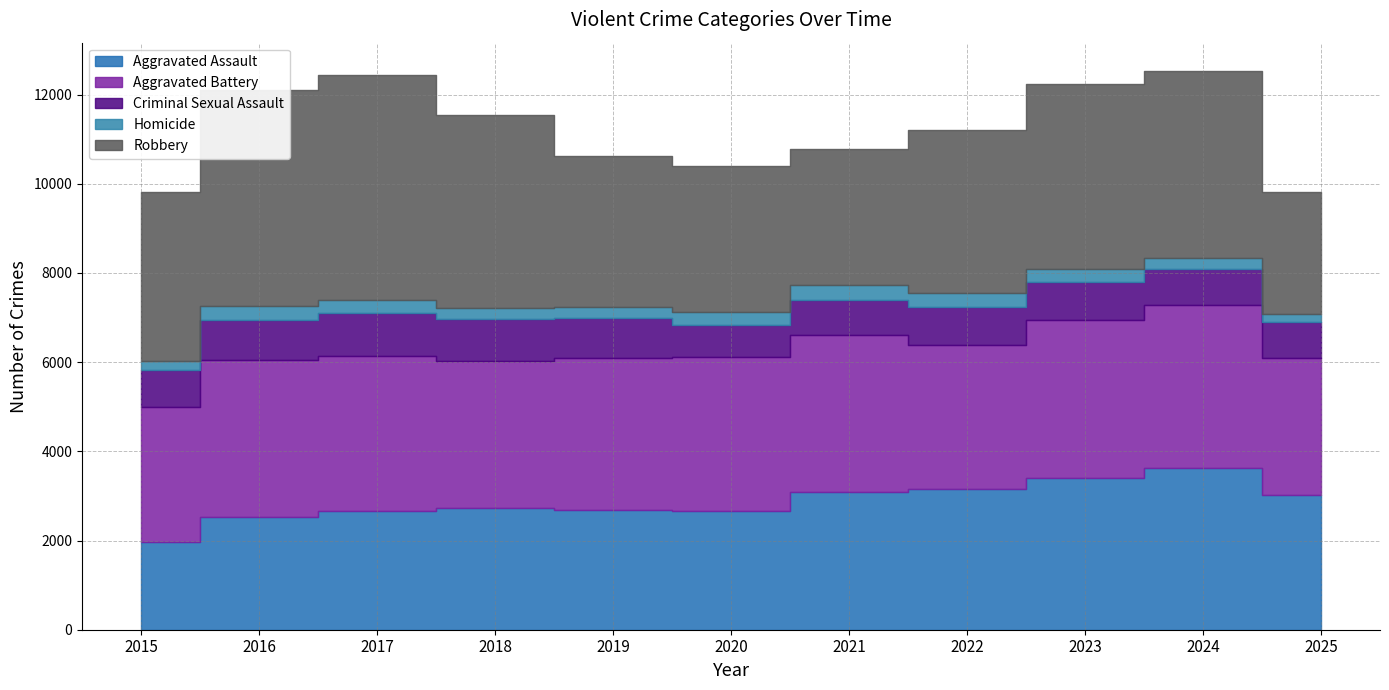

What value does the Criminal Sexual Assault series have at 2016?

894